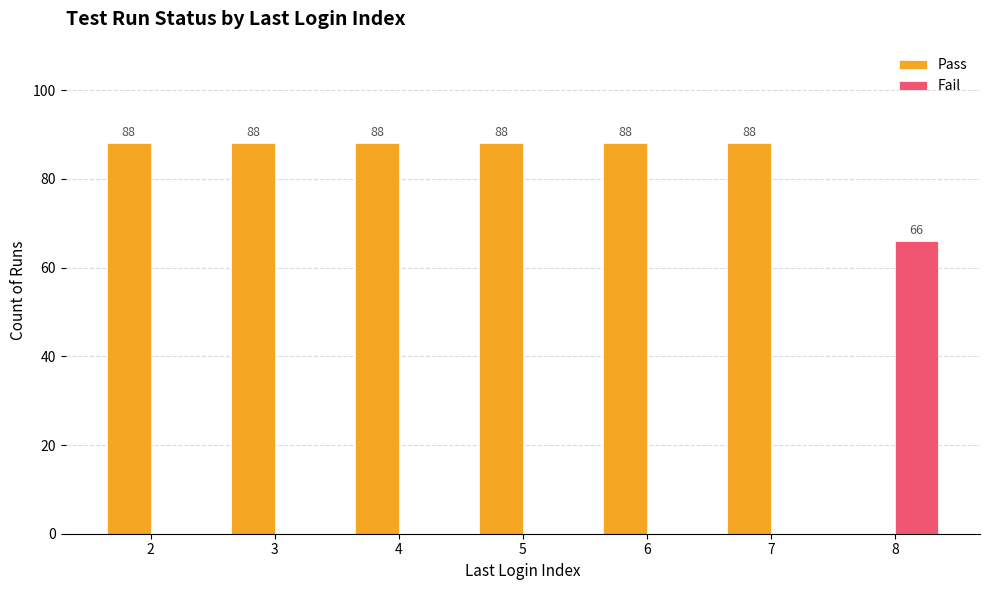

What is the greatest value displayed?

88